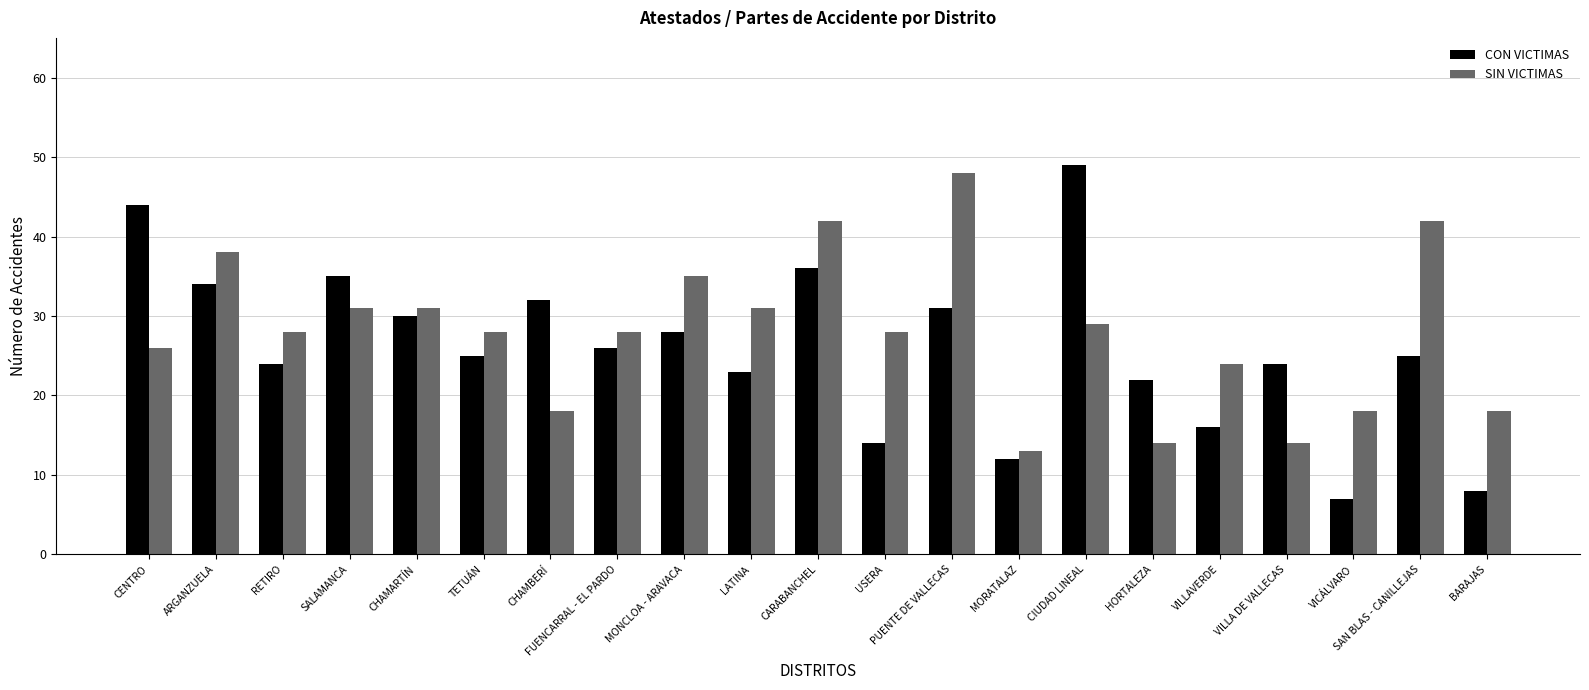

What is the approximate value of SIN VICTIMAS at PUENTE DE VALLECAS?

48